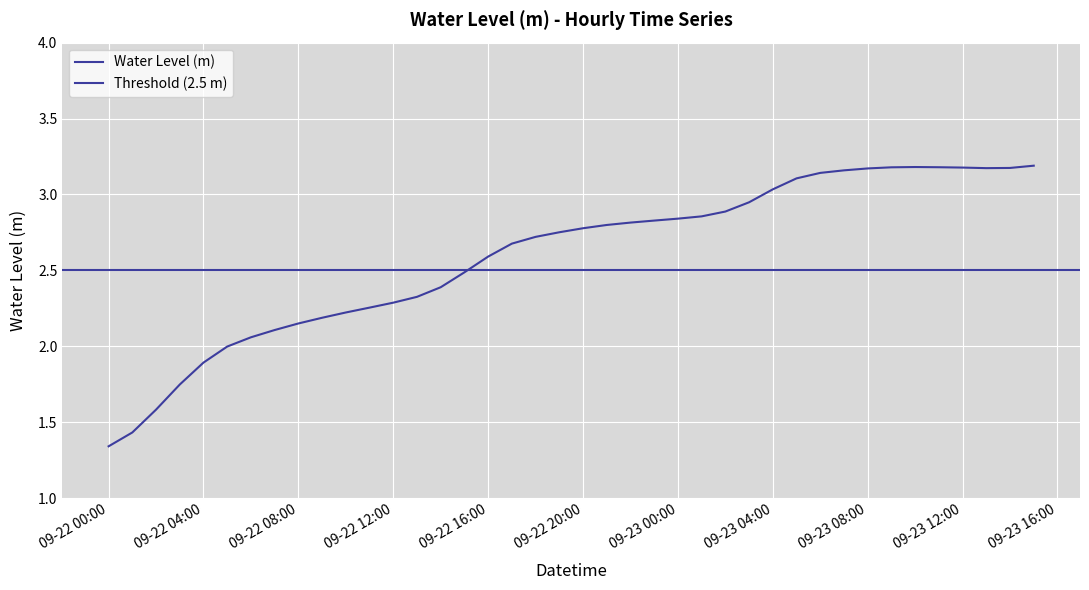

What is the sum of all values?

103.8